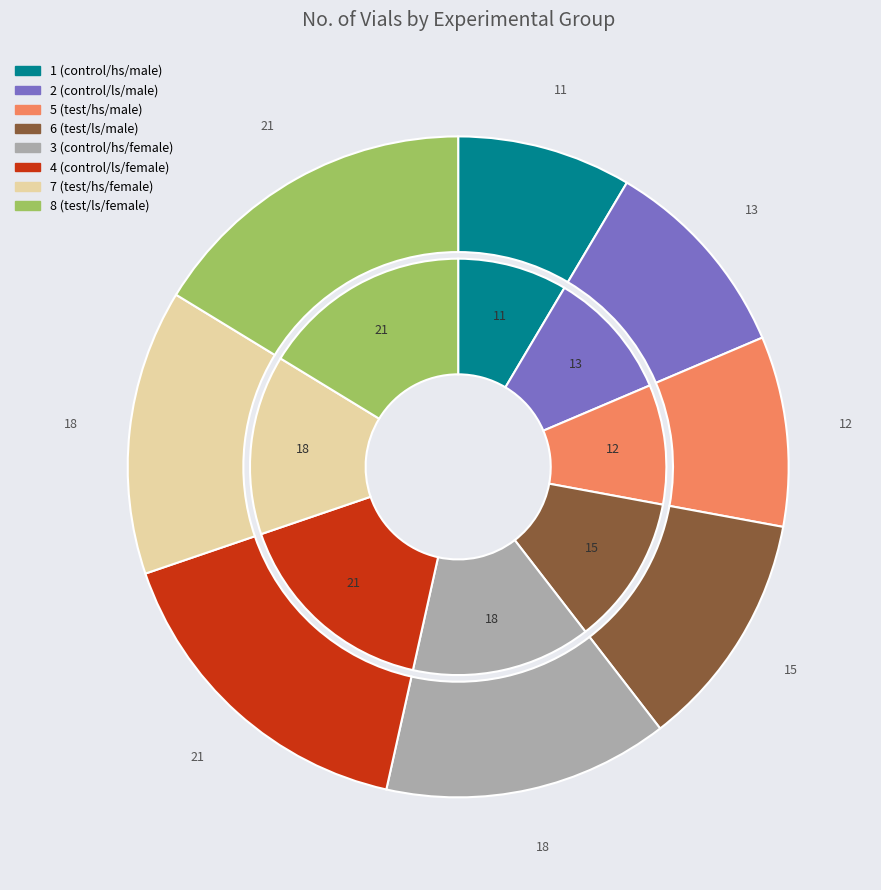

How many segments does this pie chart have?

8